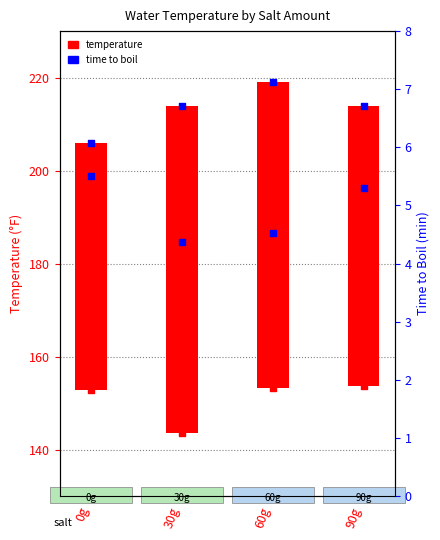

At which category is the sum across all series the highest?

60g